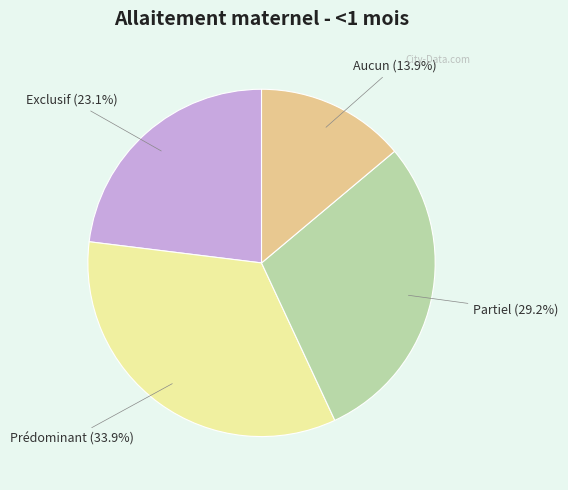

To the nearest percent, what portion does Aucun represent?

14%